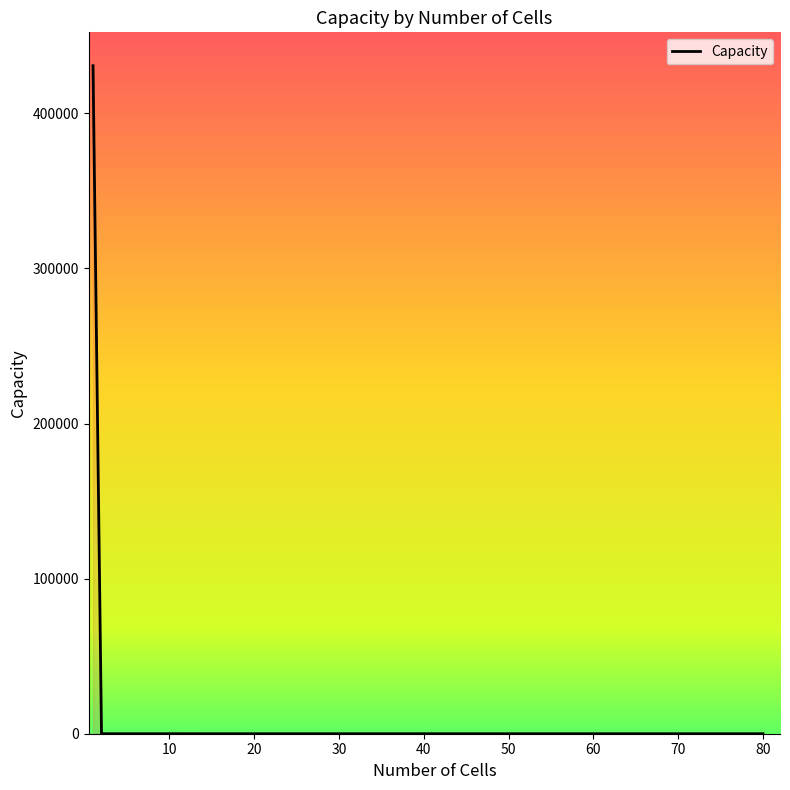

How many categories are shown in the chart?

14